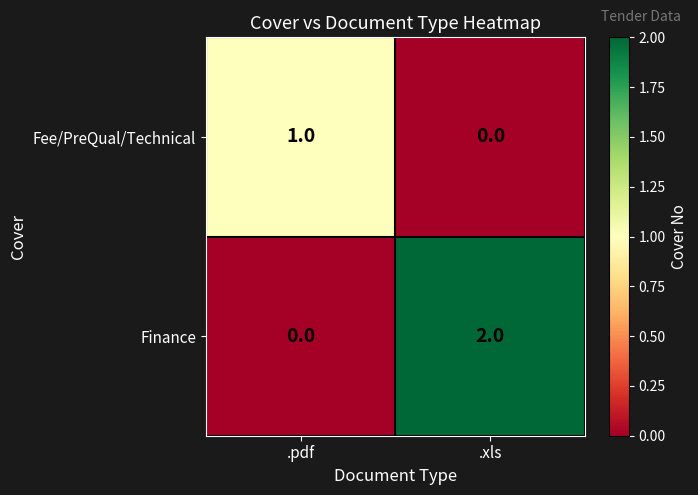

How many data points does each series have?

2